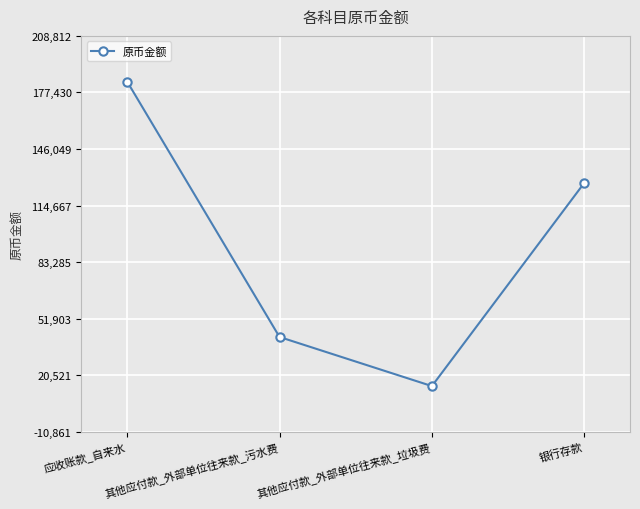

True or false: the data shows 59485.0 at 其他应付款_外部单位往来款_污水费.

False